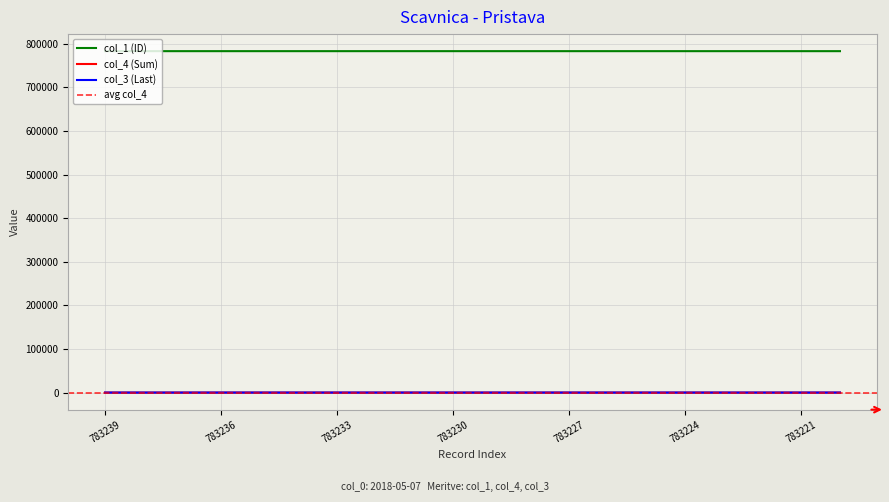

True or false: col_1 (ID) and col_3 (Last) cross at least once.

False